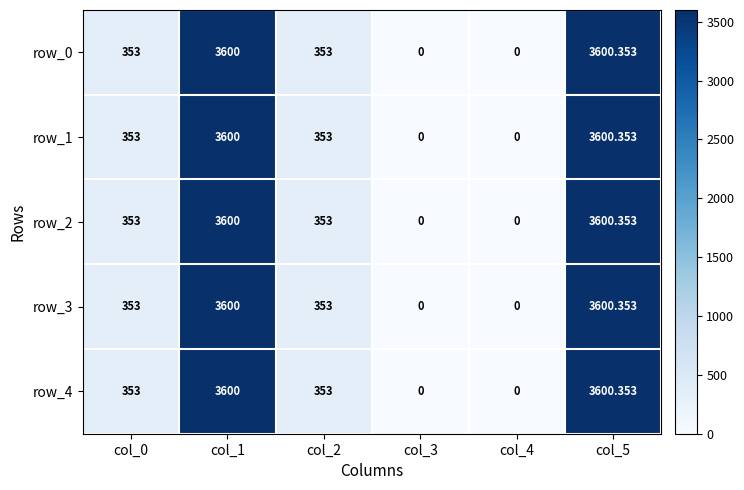

Which category has the lowest value in the row_1 series?

col_3